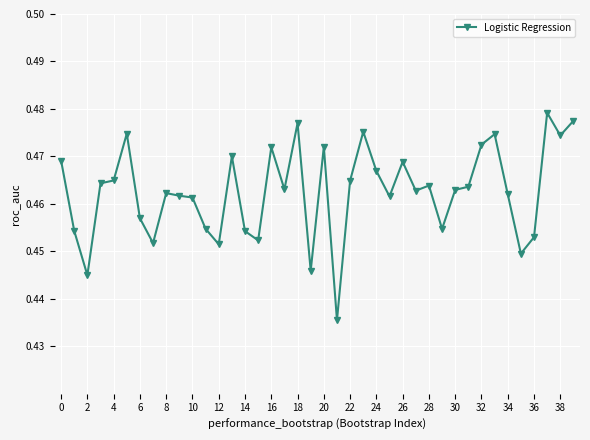

How many lines are shown in the chart?

1